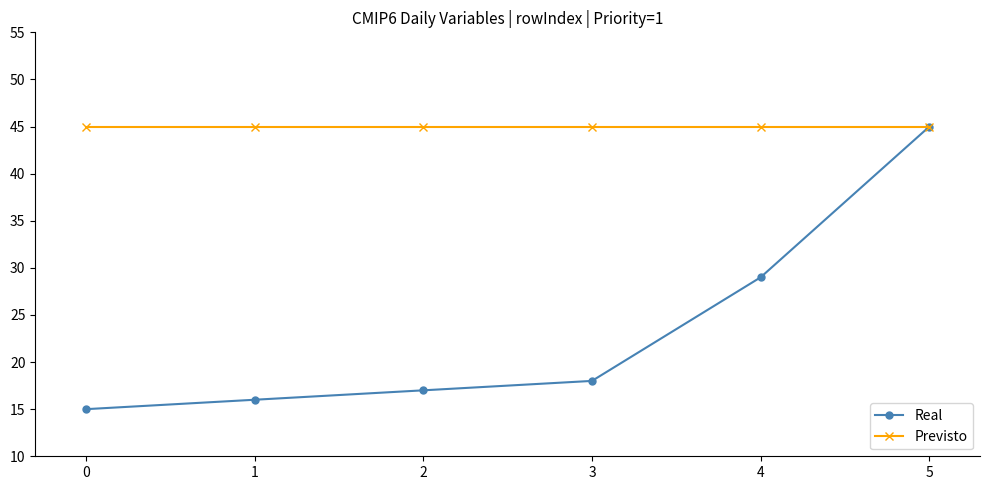

How many lines are shown in the chart?

2